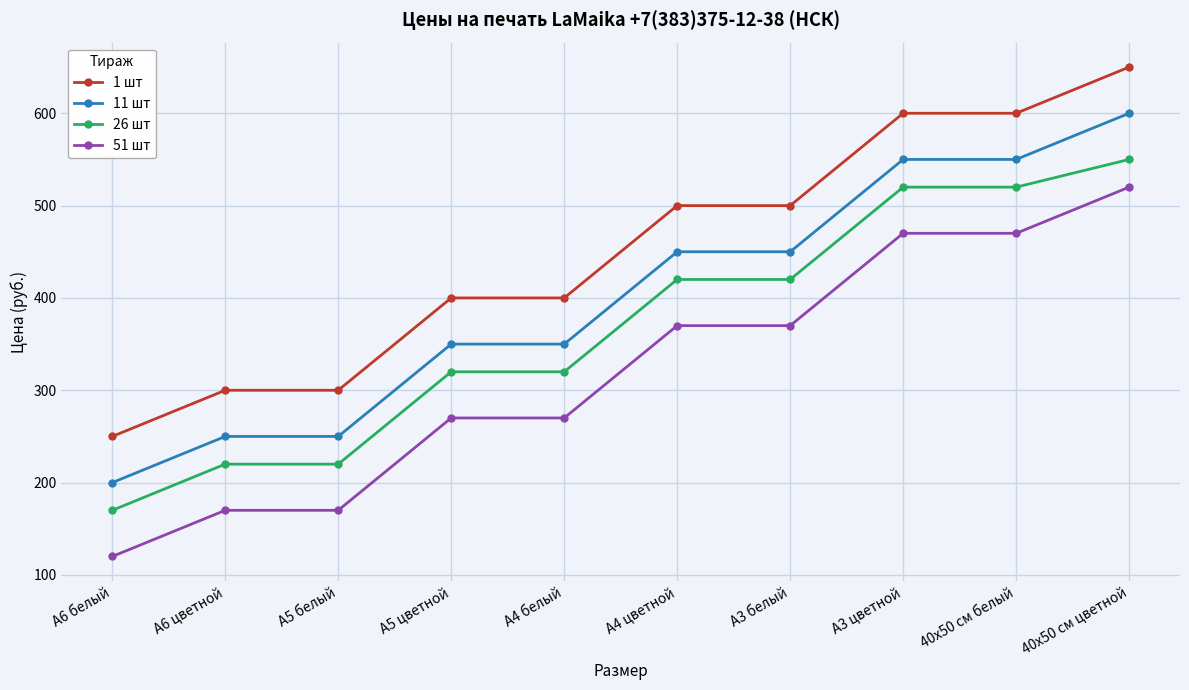

What is the sum of all 51 шт values?

3200